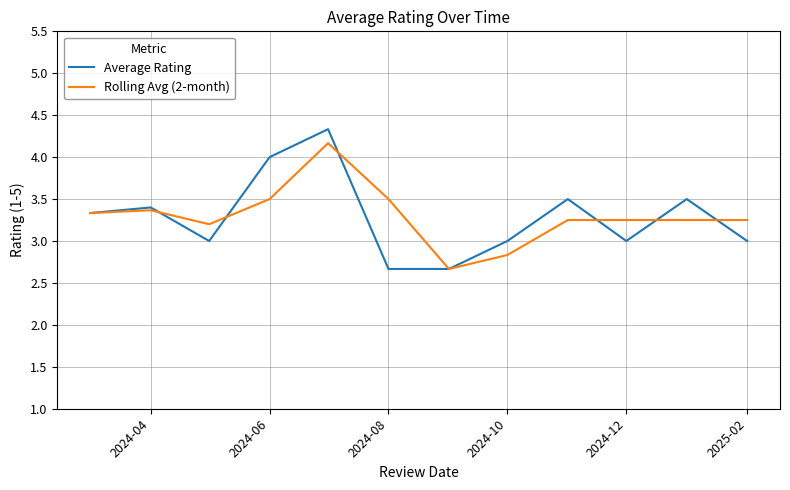

Which series has the largest range (max minus min)?

Average Rating